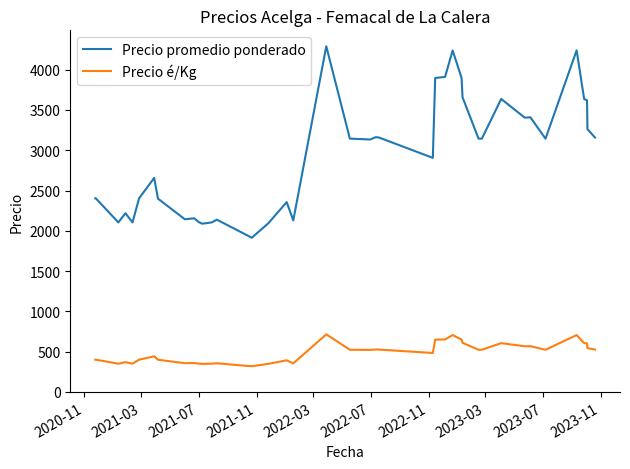

Which series has the widest spread of values?

Precio promedio ponderado